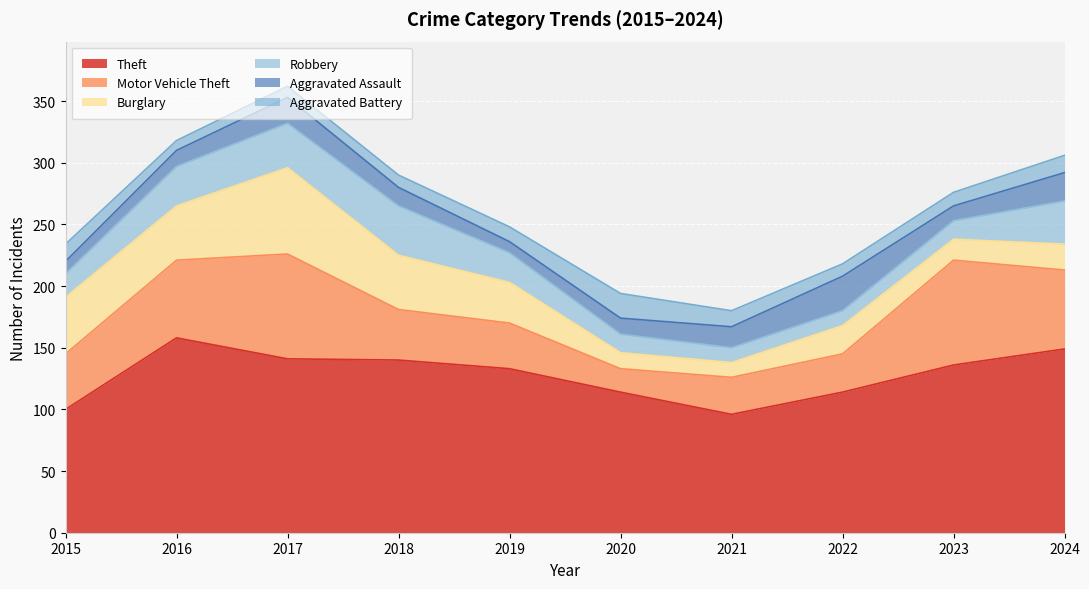

What is the lowest value of the Theft series?

96